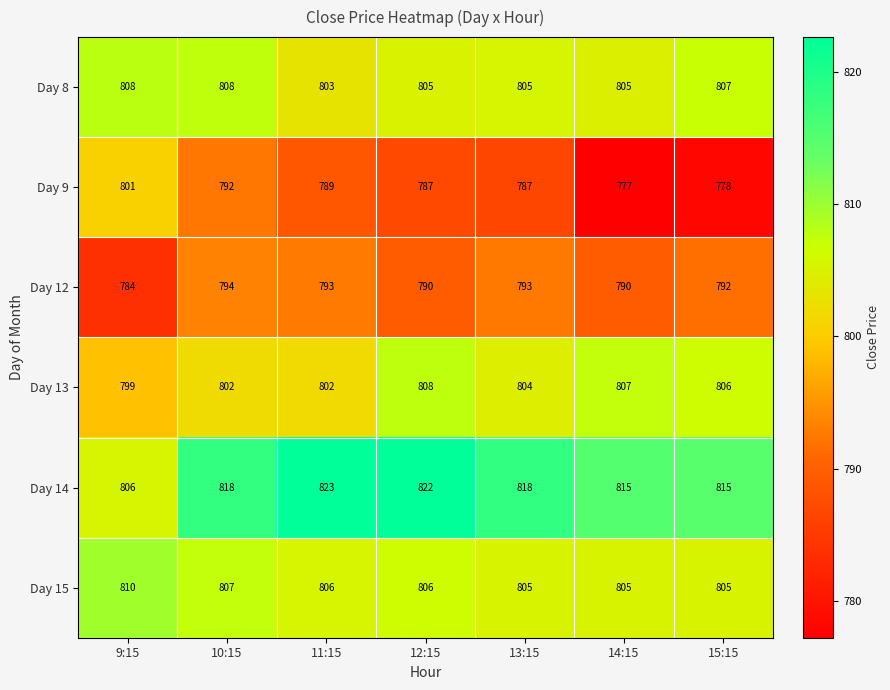

How many Day 8 values are between 805 and 808?

6